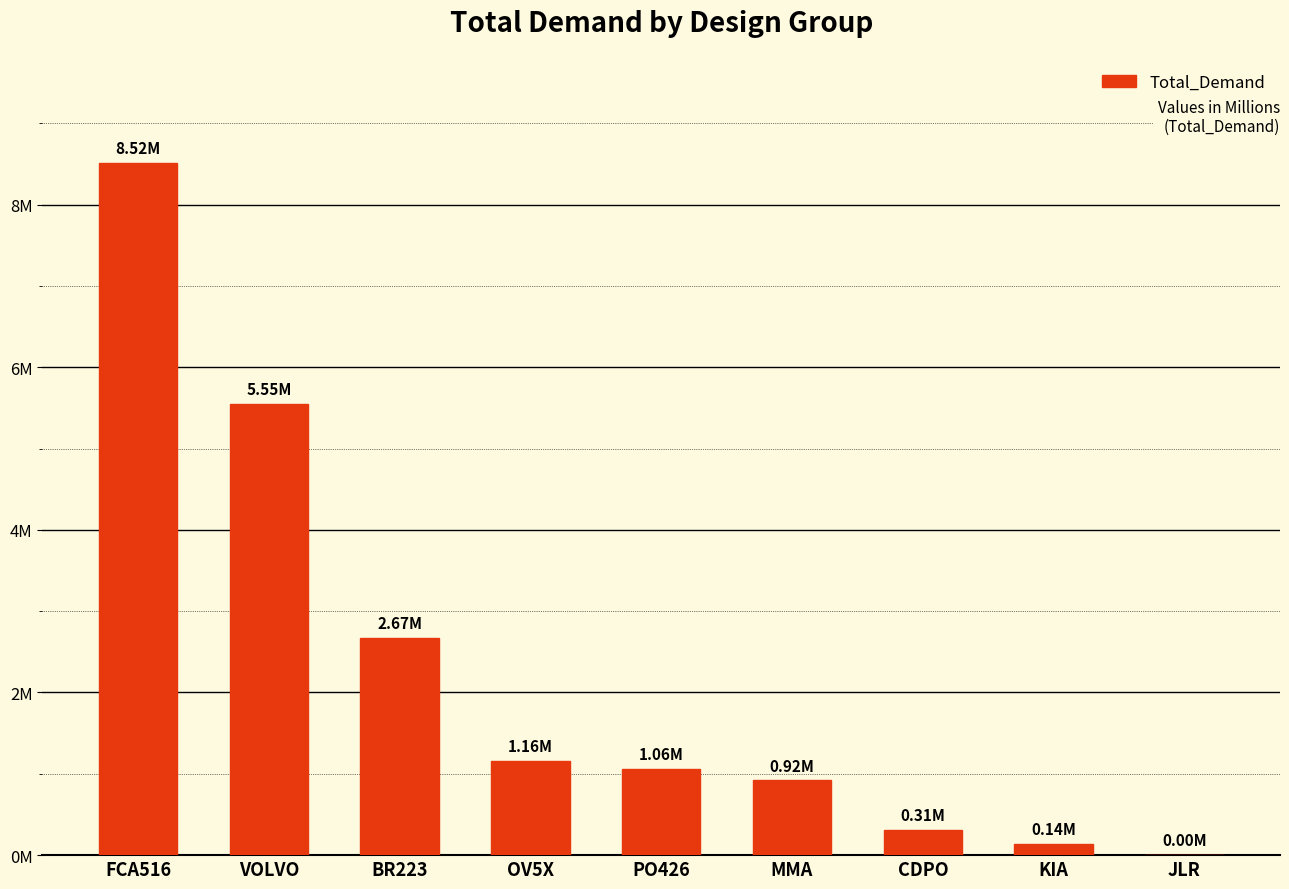

The chart shows a value of 919066.0 at MMA. True or false?

True